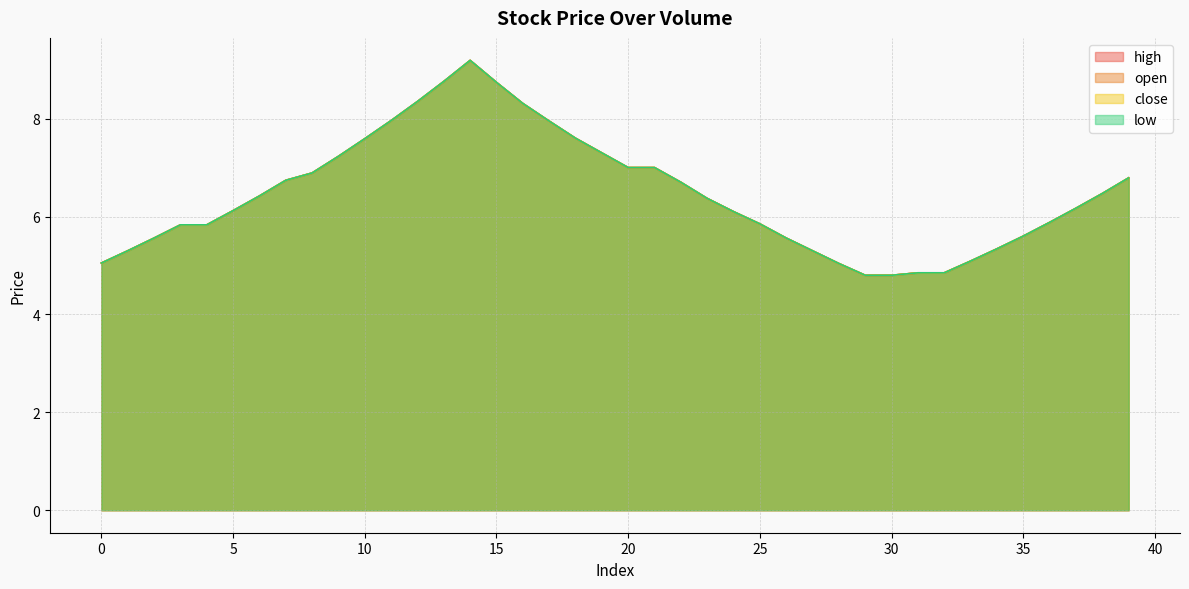

How many lines are shown in the chart?

4